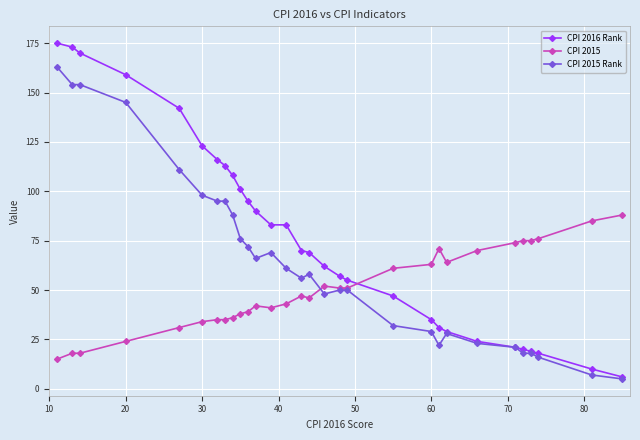

How many distinct data groups are displayed?

3